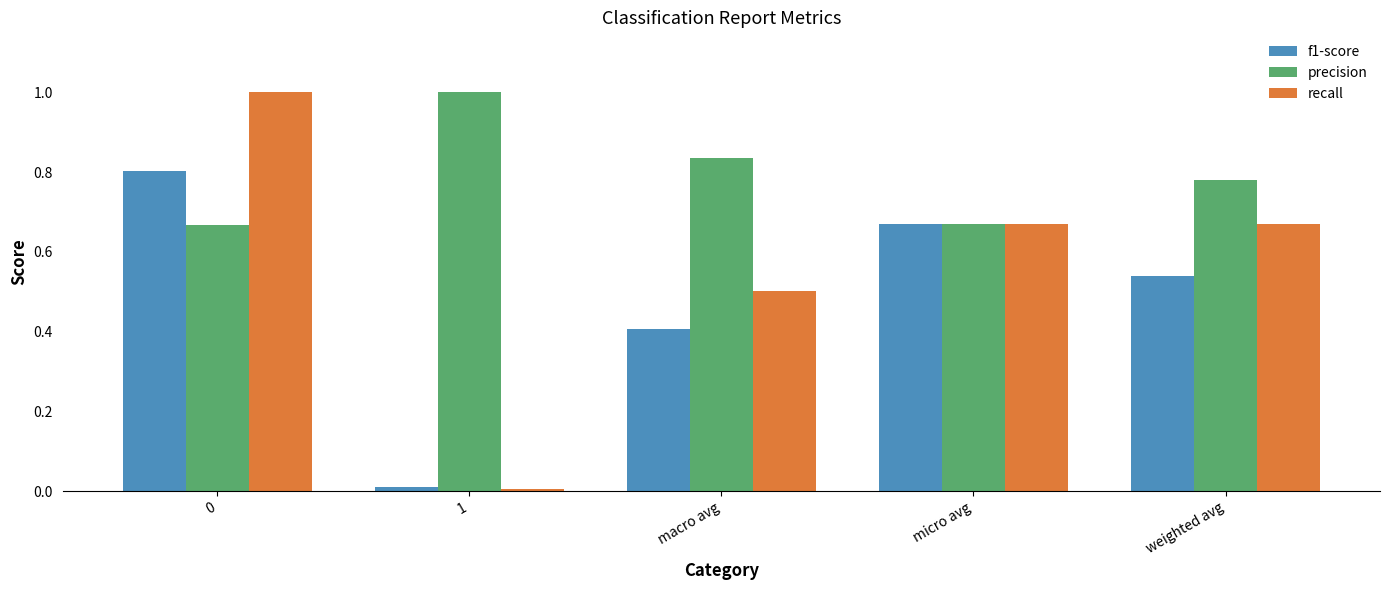

Which series has the largest range (max minus min)?

recall